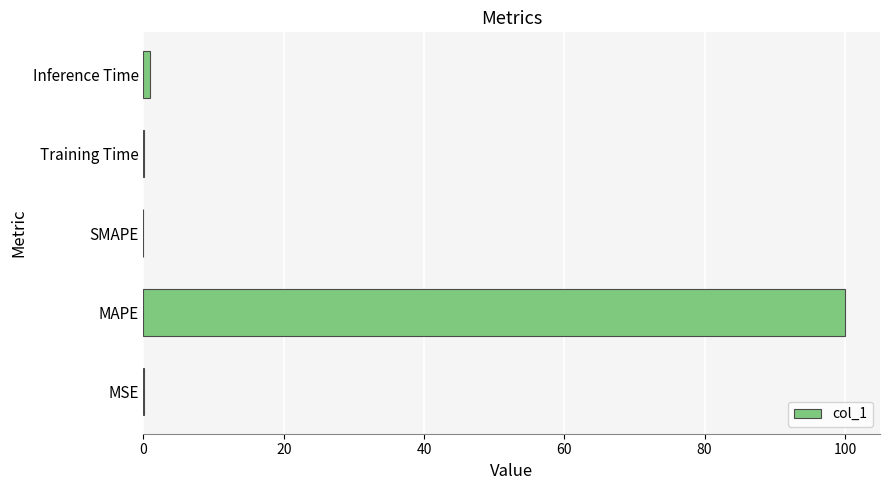

Are the bars grouped side by side (vs. stacked)?

No